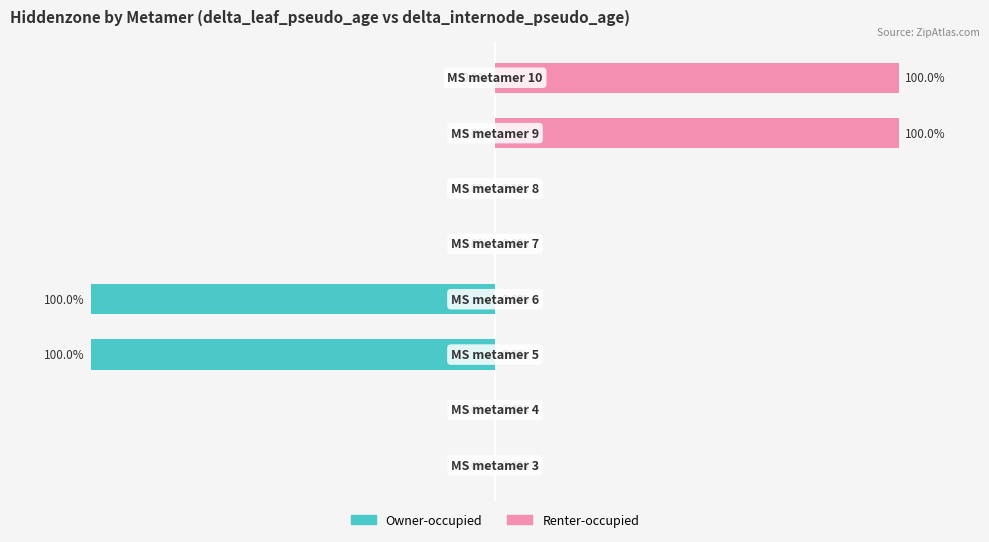

At which category is the sum across all series the highest?

6